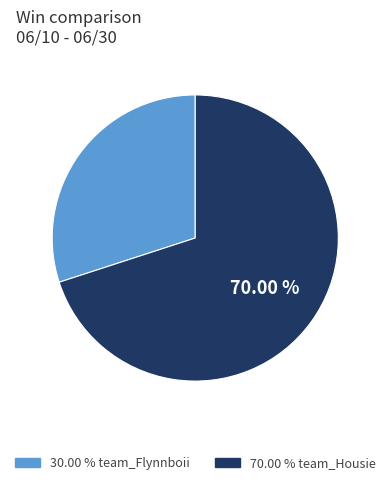

Between 30.00 % team_Flynnboii and 70.00 % team_Housie, which is larger?

70.00 % team_Housie